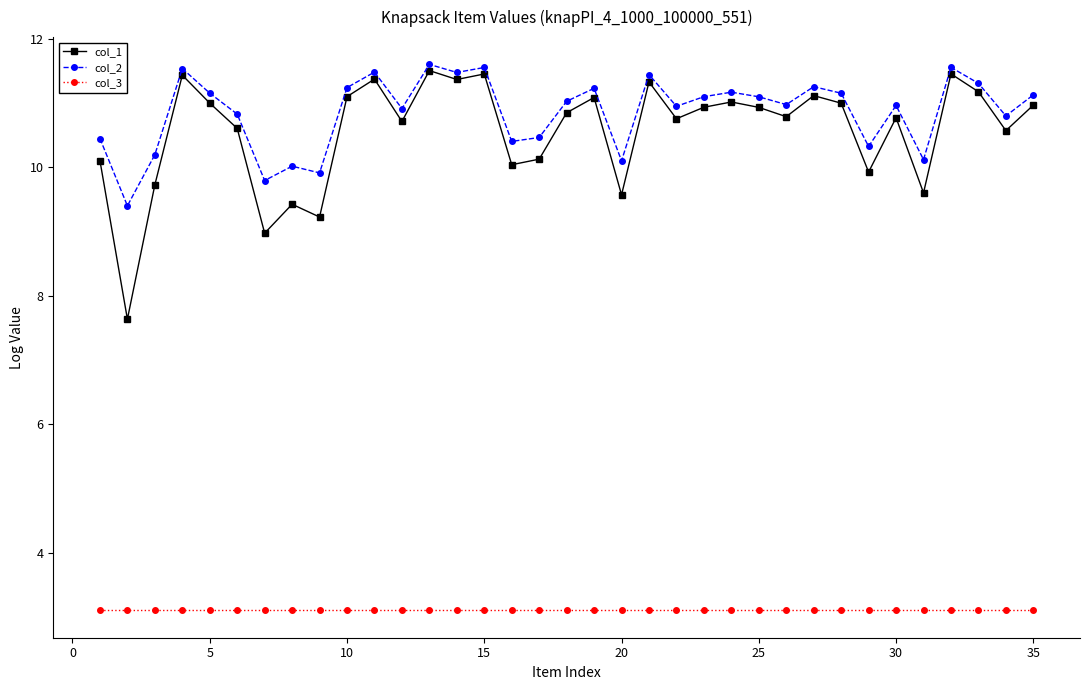

True or false: col_1 has more than 0 interior local peaks.

True